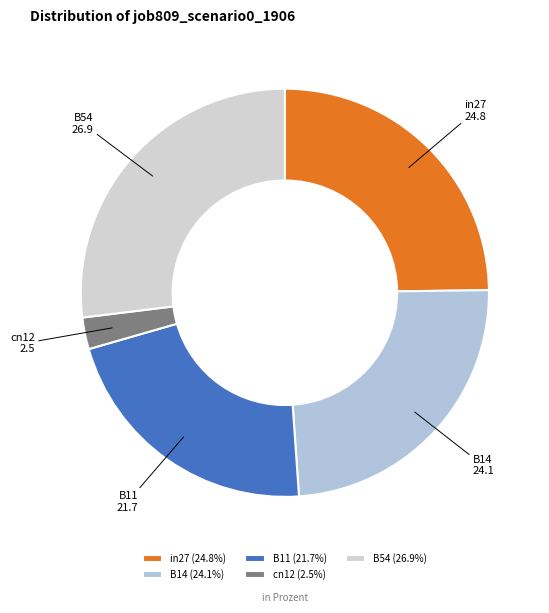

How many slices are in this pie chart?

5